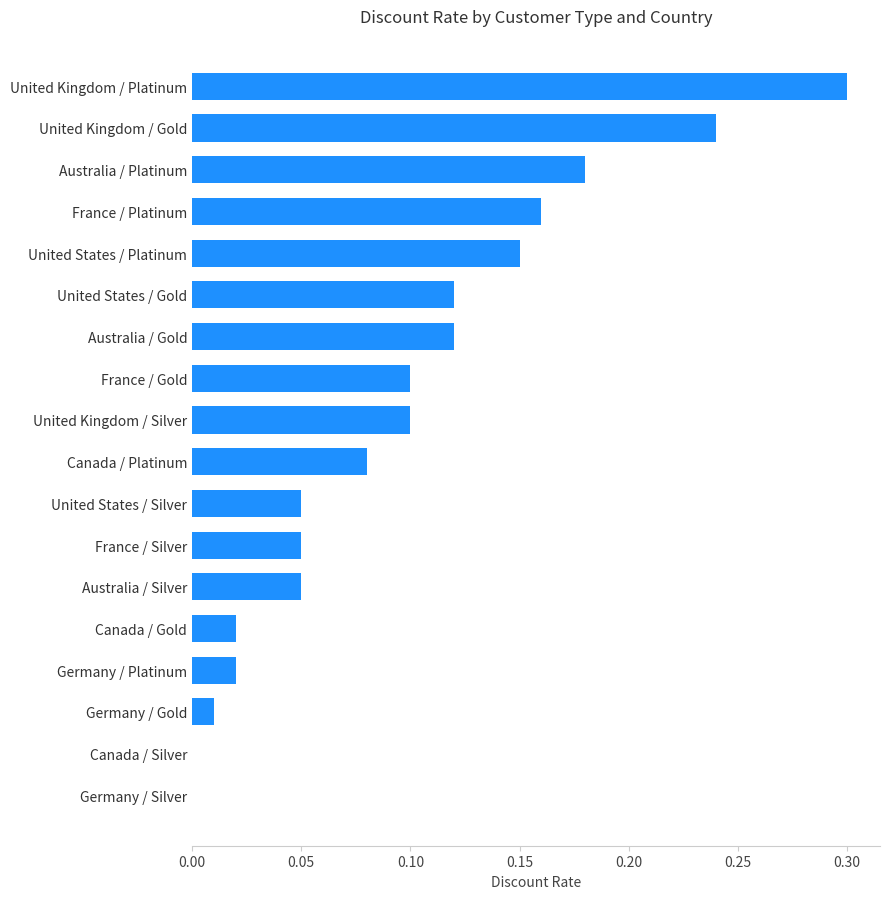

The value at United Kingdom / Silver is 0.1. True or false?

True